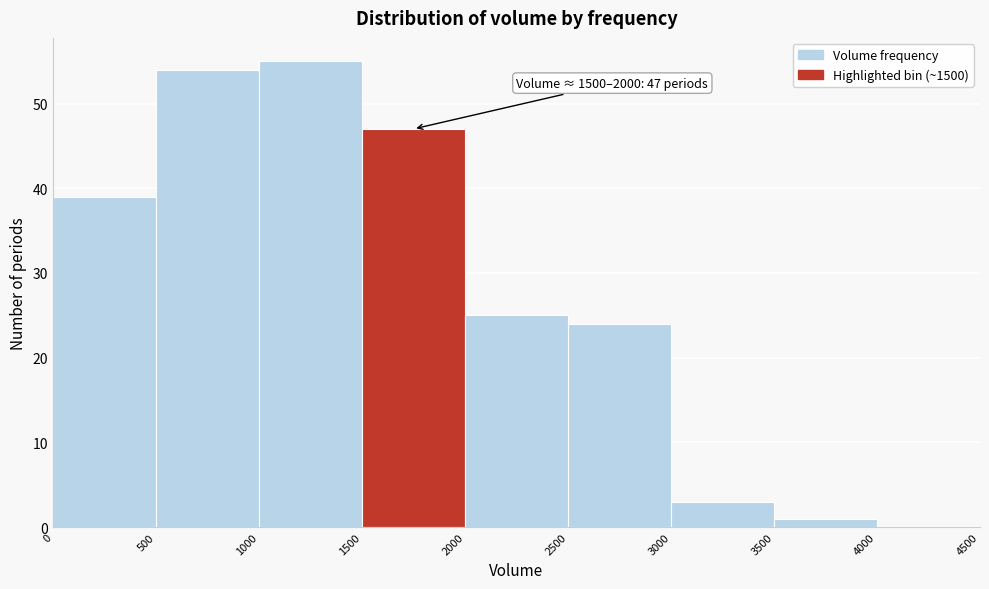

Which range on the x-axis has the tallest bar?

1000 to 1500